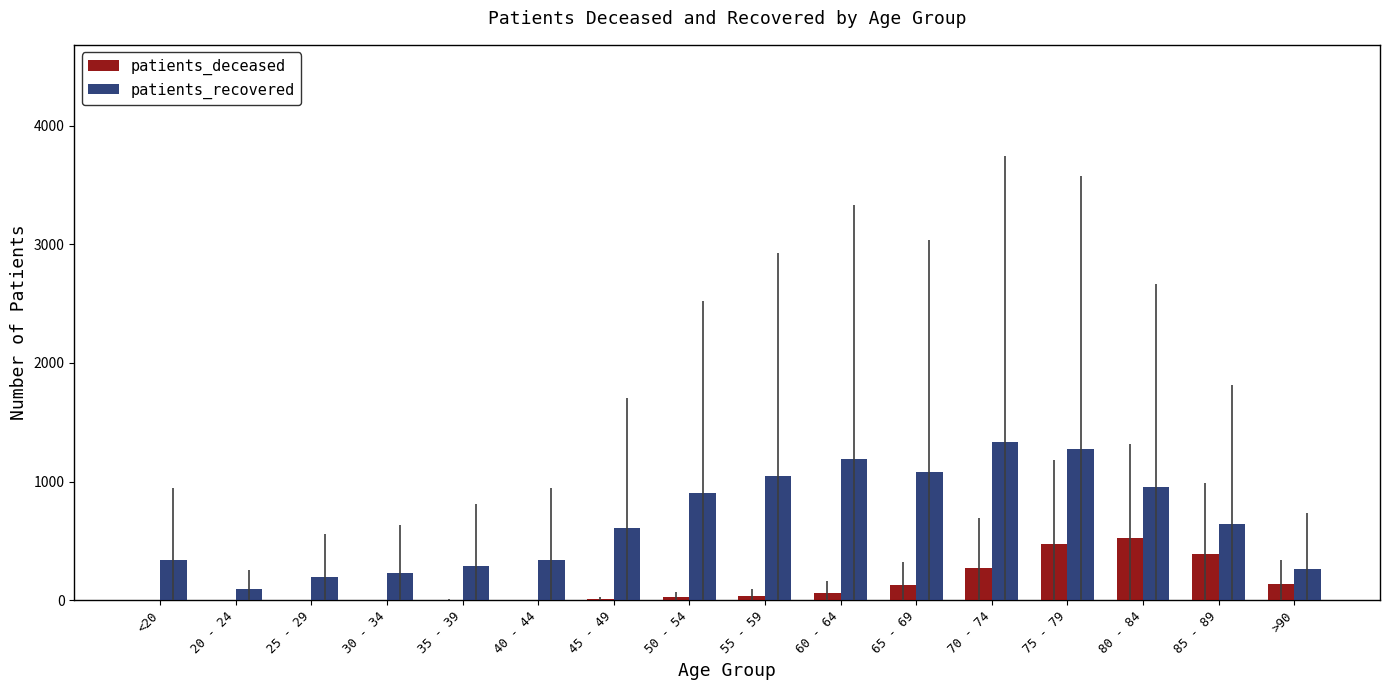

What is the sum of all patients_deceased values?

2091